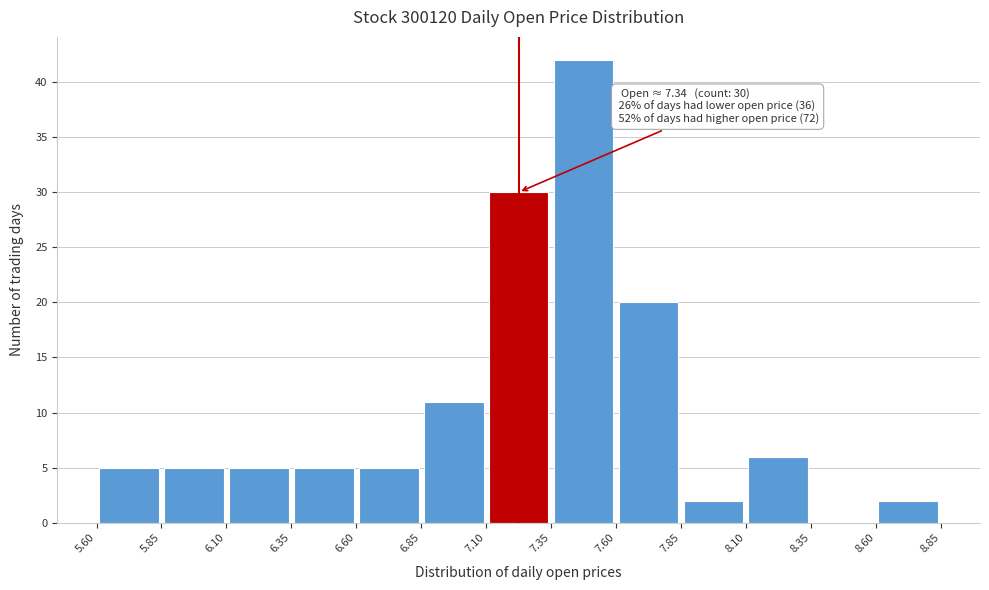

Over which range of the x-axis is the bar tallest?

7.35 to 7.60